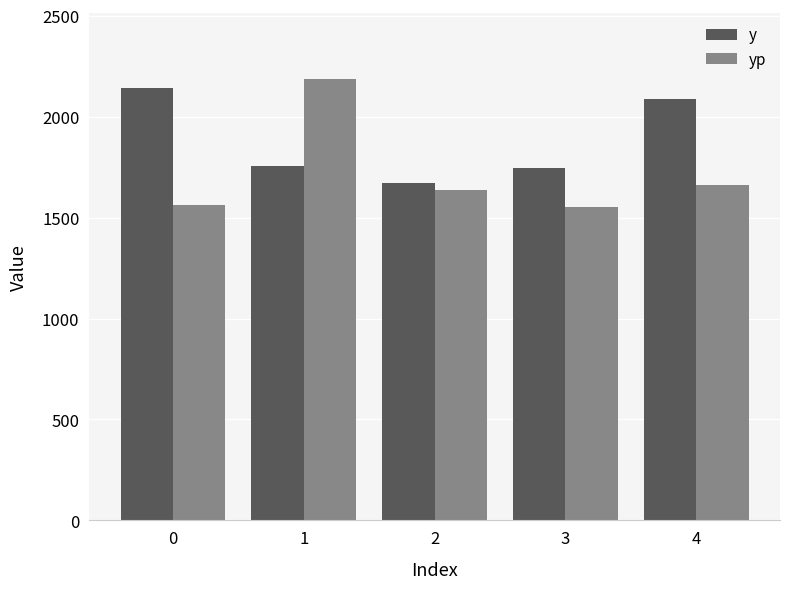

Rank the series by their average value, from highest to lowest.

y, yp